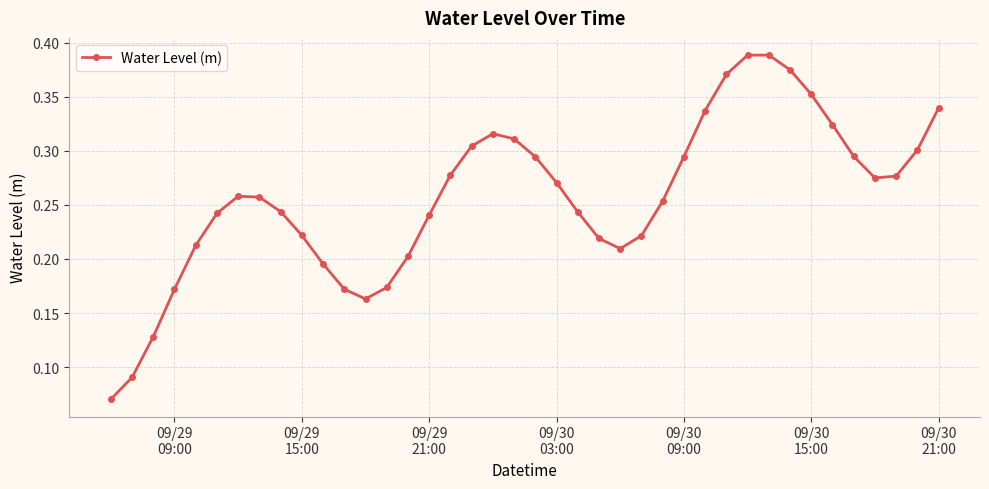

How many points are lower than both their immediate neighbors (excluding endpoints)?

3